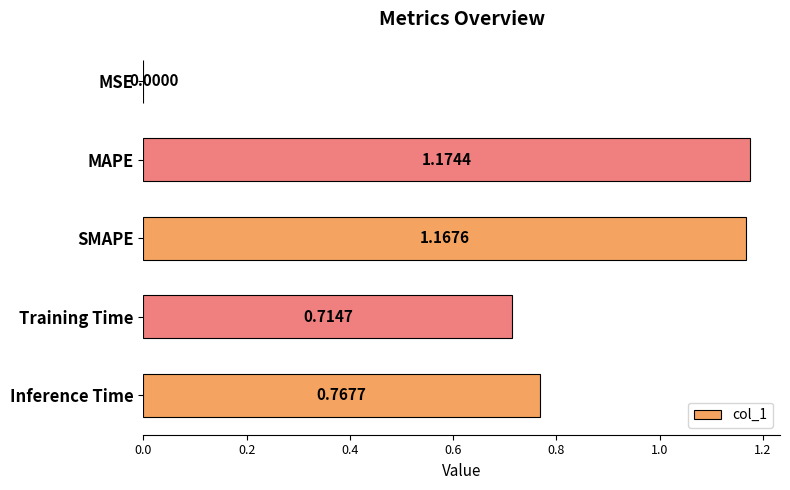

What is the change in value from MSE to MAPE?

+1.2